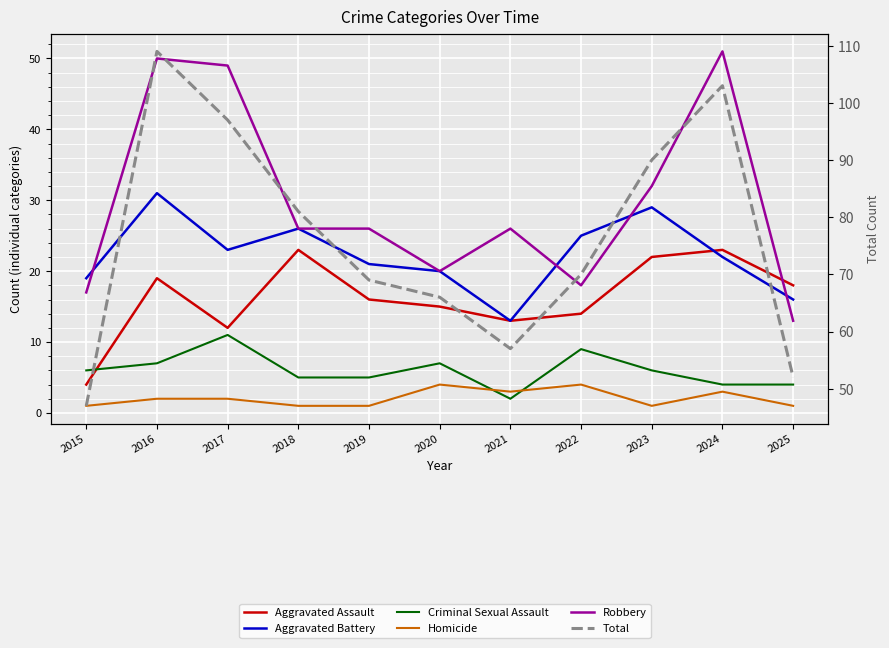

How many intersections are there between Criminal Sexual Assault and Aggravated Assault?

1